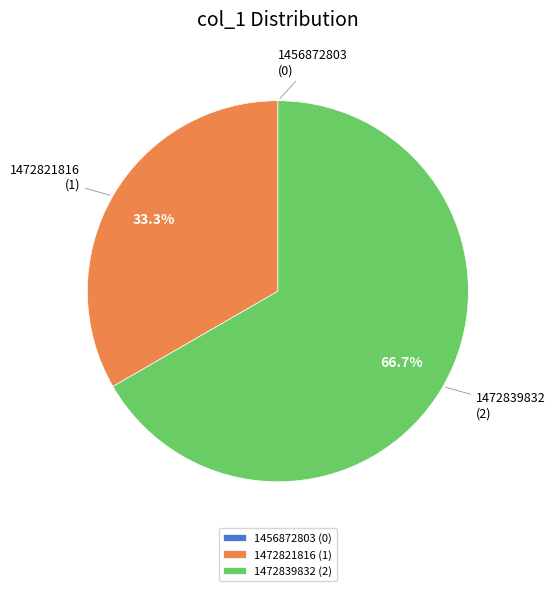

To the nearest percent, what portion does 1472821816 represent?

33%